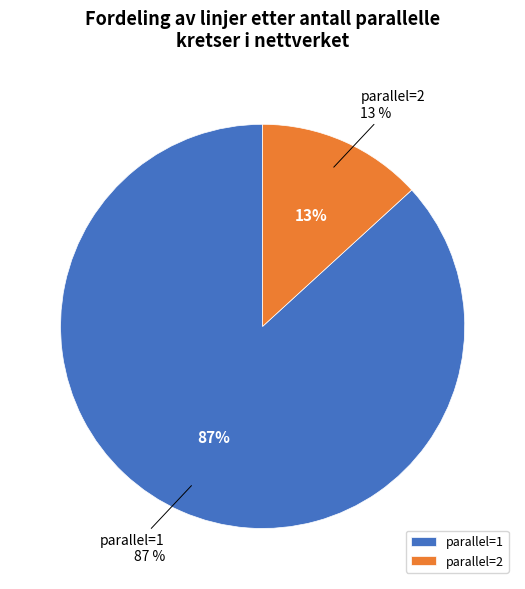

Is there a majority slice in this chart?

Yes